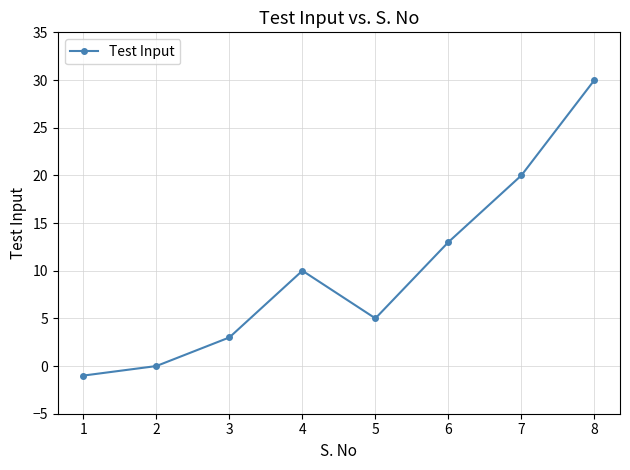

How many distinct data groups are displayed?

1